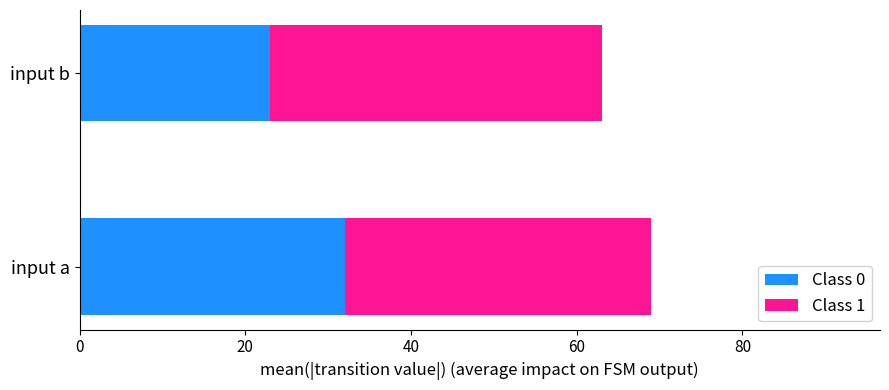

Count the number of categories in the chart.

2